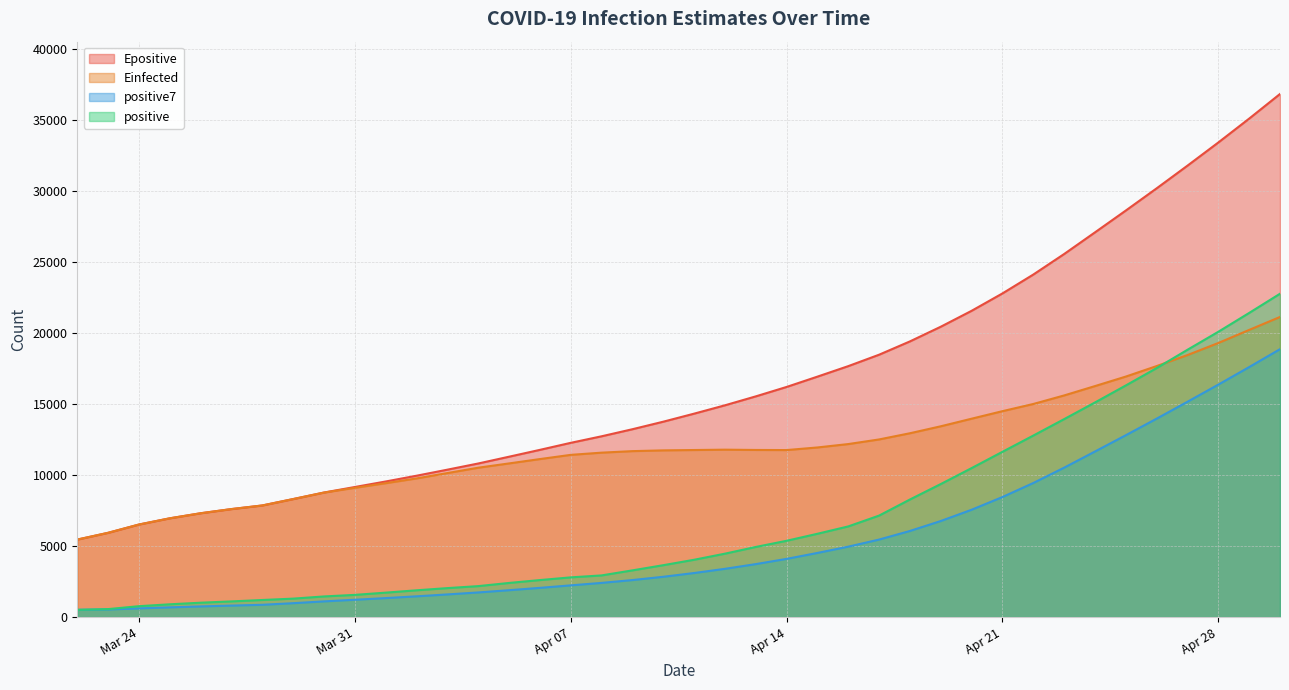

True or false: positive7 and Einfected intersect in this chart.

False